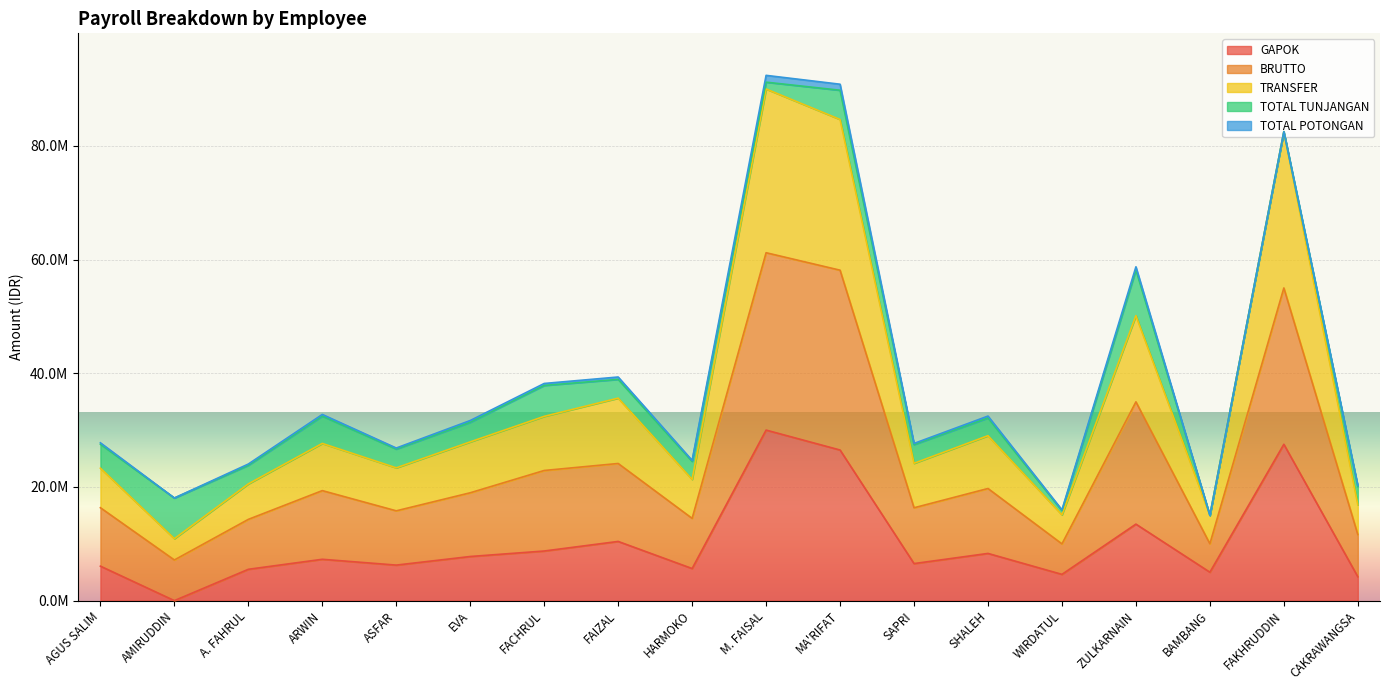

What are all the series names shown in the legend?

GAPOK, BRUTTO, TRANSFER, TOTAL TUNJANGAN, TOTAL POTONGAN